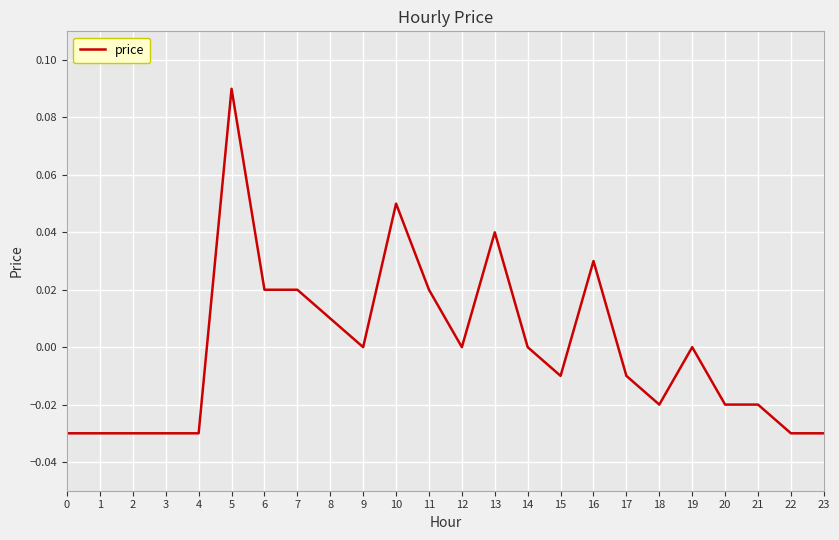

The value at 14 is 0.0. True or false?

True